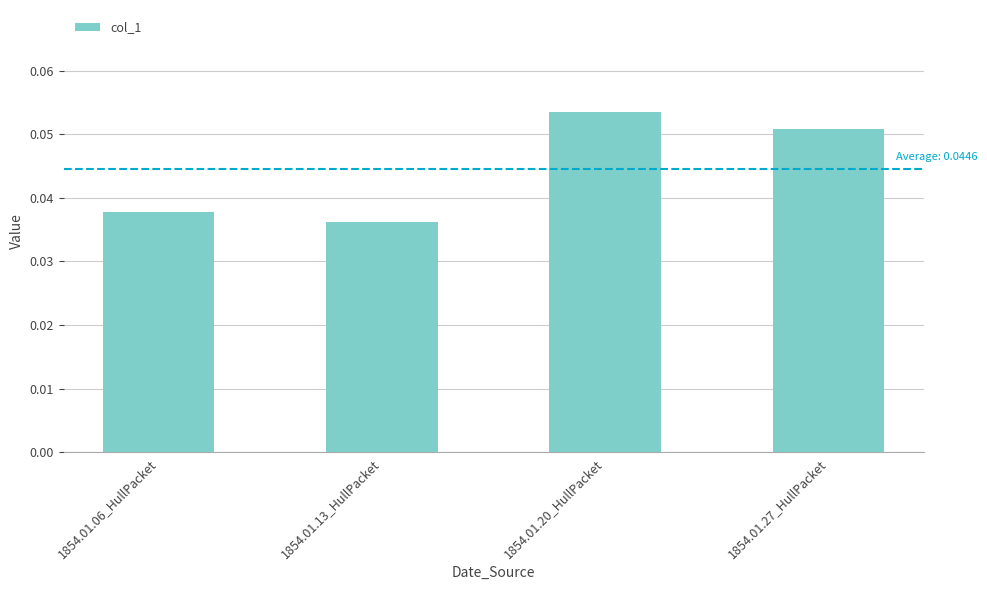

The chart shows a value of 0.0 at 1854.01.20_HullPacket. True or false?

False